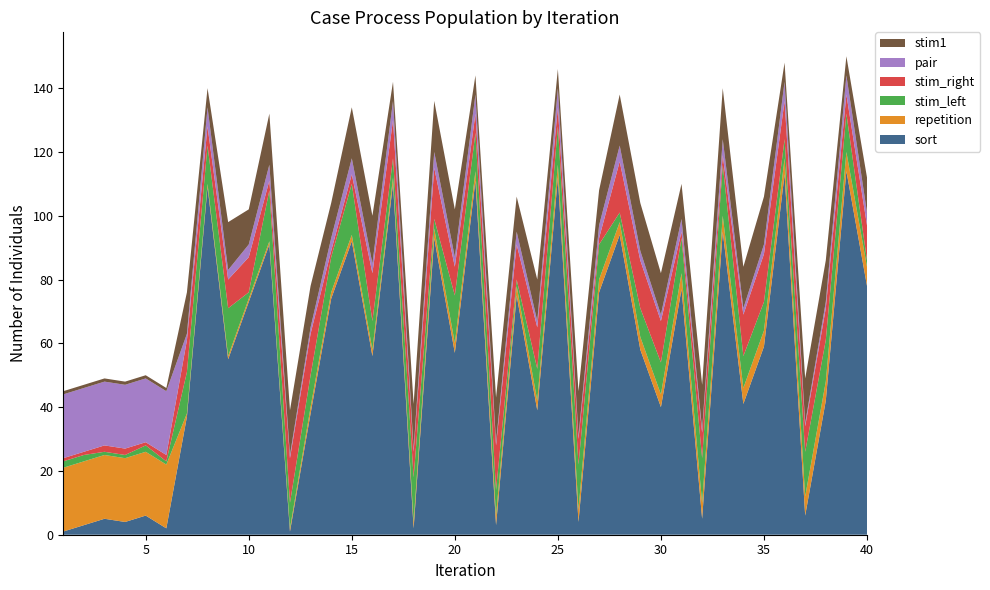

Reading left to right, transcribe all the data shown in this chart.

sort: 1=1	2=3	3=5	4=4	5=6	6=2	7=37	8=109	9=55	10=73	11=91	12=1	13=38	14=74	15=92	16=56	17=110	18=2	19=93	20=57	21=111	22=3	23=75	24=39	25=112	26=4	27=76	28=94	29=58	30=40	31=77	32=5	33=95	34=41	35=59	36=113	37=6	38=42	39=114	40=78
repetition: 1=20	2=20	3=20	4=20	5=20	6=20	7=1	8=1	9=1	10=1	11=1	12=1	13=2	14=2	15=2	16=2	17=2	18=2	19=3	20=3	21=3	22=3	23=3	24=3	25=4	26=4	27=4	28=4	29=4	30=4	31=5	32=5	33=5	34=5	35=5	36=5	37=6	38=6	39=6	40=6
stim_left: 1=2	2=2	3=1	4=1	5=2	6=1	7=13	8=12	9=15	10=2	11=16	12=8	13=10	14=11	15=16	16=9	17=6	18=14	19=3	20=15	21=12	22=8	23=2	24=10	25=12	26=14	27=11	28=3	29=9	30=10	31=11	32=14	33=16	34=10	35=9	36=6	37=14	38=13	39=12	40=2
stim_right: 1=1	2=1	3=2	4=2	5=1	6=2	7=10	8=6	9=9	10=11	11=3	12=14	13=13	14=2	15=3	16=15	17=12	18=8	19=16	20=9	21=6	22=14	23=11	24=13	25=6	26=8	27=2	28=16	29=15	30=13	31=2	32=8	33=3	34=13	35=15	36=12	37=8	38=10	39=6	40=11
pair: 1=20	2=20	3=20	4=20	5=20	6=20	7=2	8=6	9=3	10=4	11=5	12=1	13=2	14=4	15=5	16=3	17=6	18=1	19=5	20=3	21=6	22=1	23=4	24=2	25=6	26=1	27=4	28=5	29=3	30=2	31=4	32=1	33=5	34=2	35=3	36=6	37=1	38=2	39=6	40=4
stim1: 1=1	2=1	3=1	4=1	5=1	6=1	7=13	8=6	9=15	10=11	11=16	12=14	13=13	14=11	15=16	16=15	17=6	18=14	19=16	20=15	21=6	22=14	23=11	24=13	25=6	26=14	27=11	28=16	29=15	30=13	31=11	32=14	33=16	34=13	35=15	36=6	37=14	38=13	39=6	40=11